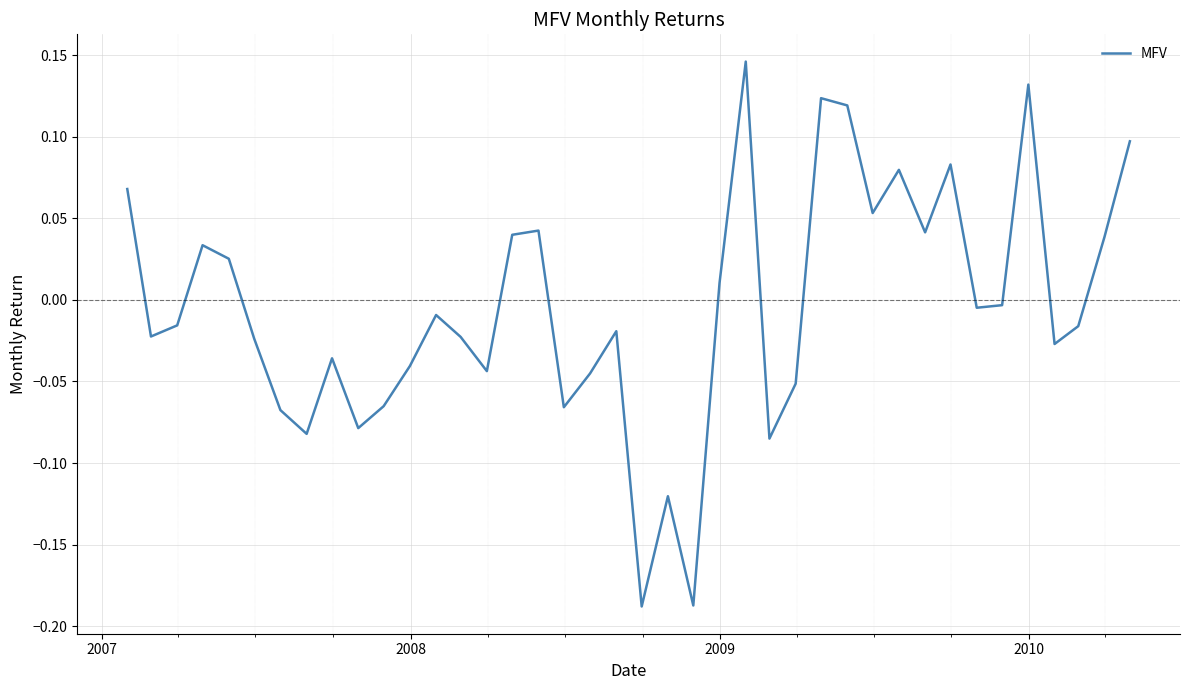

What is the difference between the maximum and minimum values?

0.3